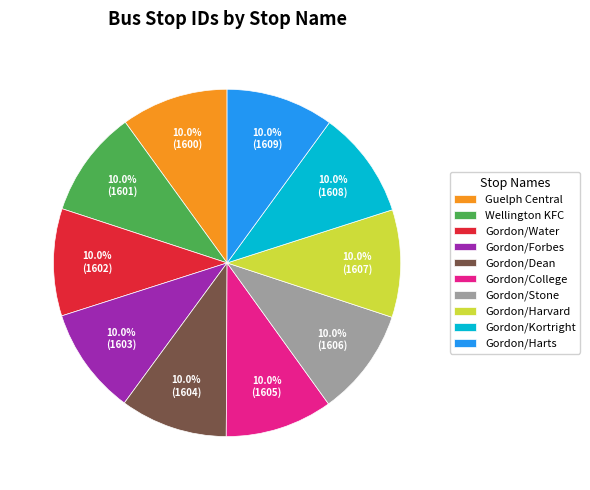

Approximately how many times larger is the value at Gordon/Water compared to Guelph Central?

1.0